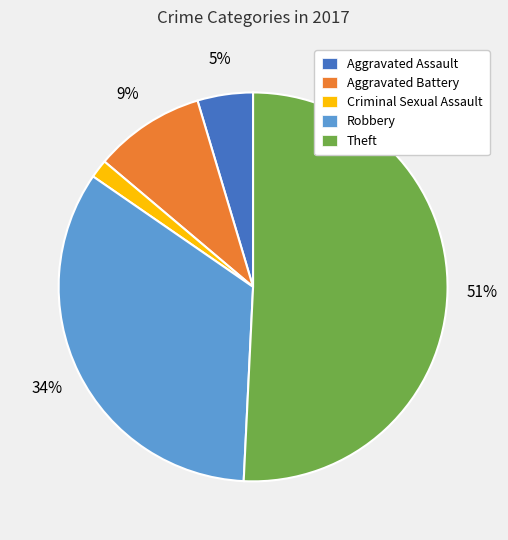

Which slice is the smallest?

Criminal Sexual Assault